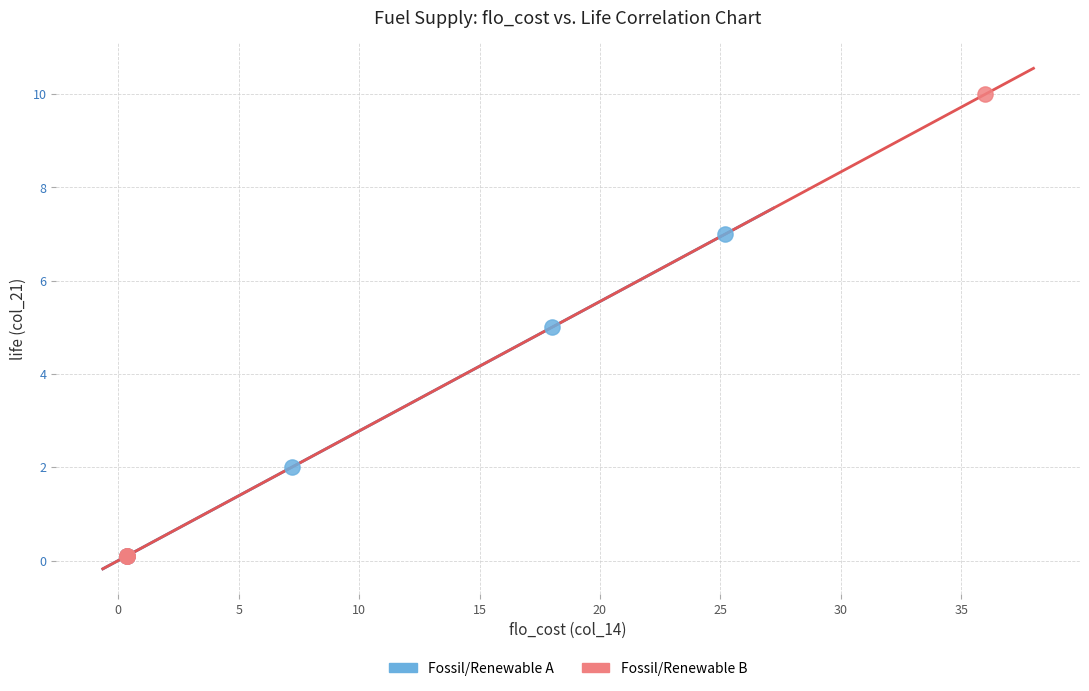

Which series contains the highest Y value?

Fossil/Renewable B